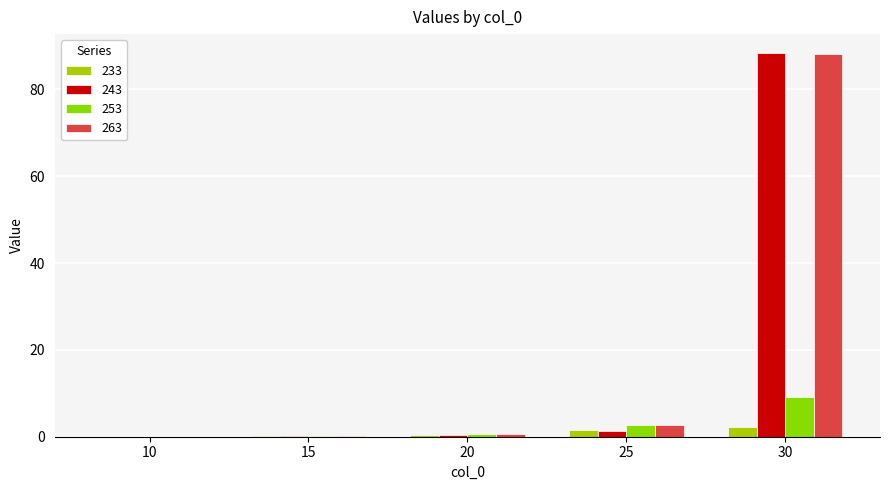

How many groups of bars are there?

5